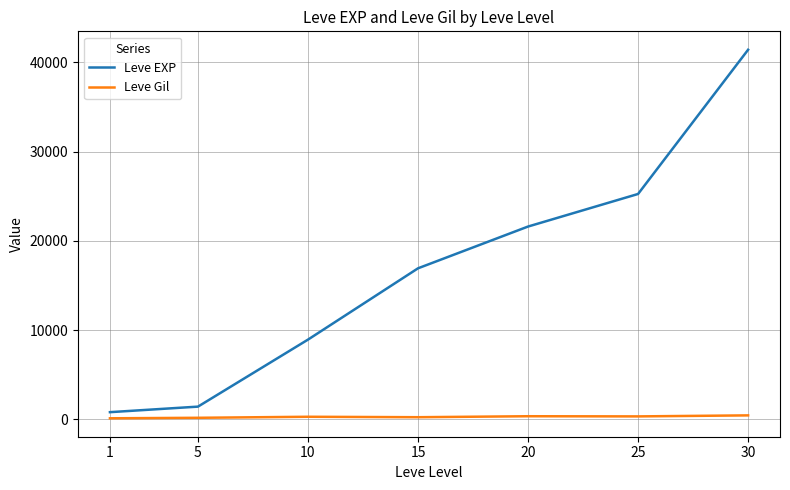

What is the difference between the highest and lowest values at 5?

1251